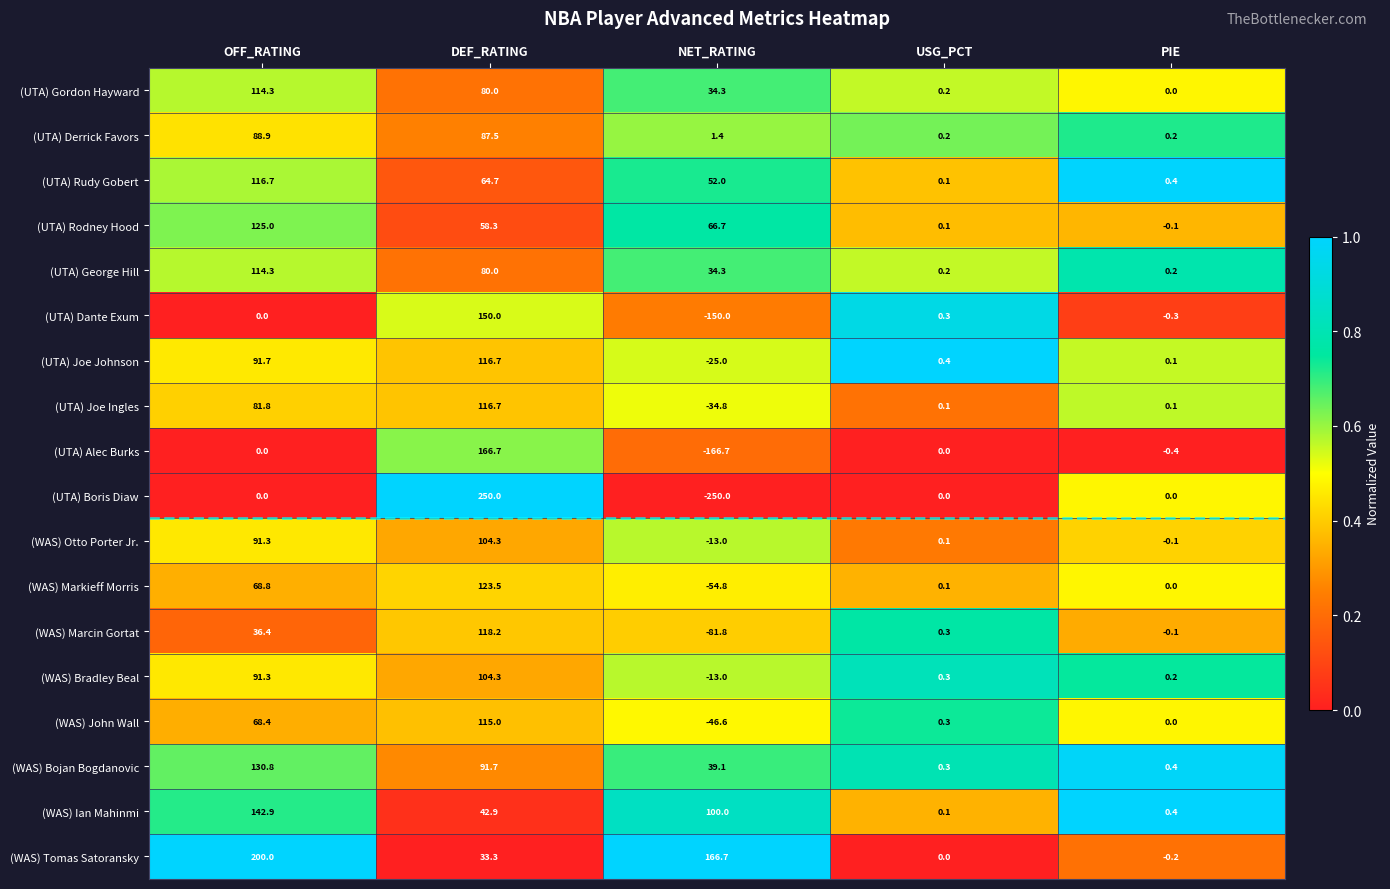

Is it true that (WAS) Otto Porter Jr. equals -13.0 at NET_RATING?

True